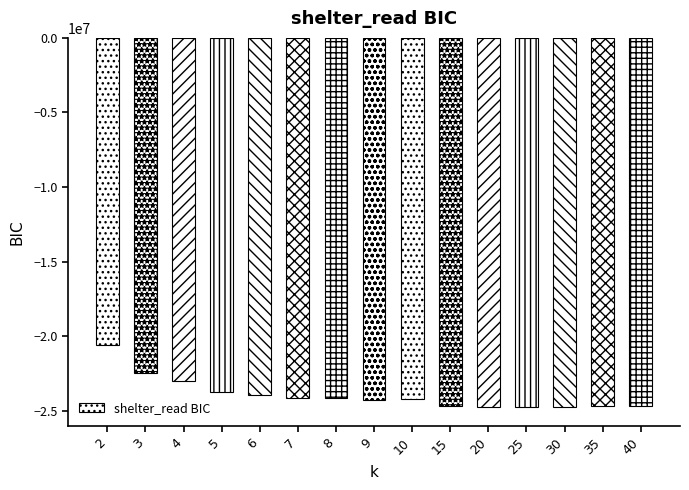

What is the change in value from 4 to 15?

-1684338.5